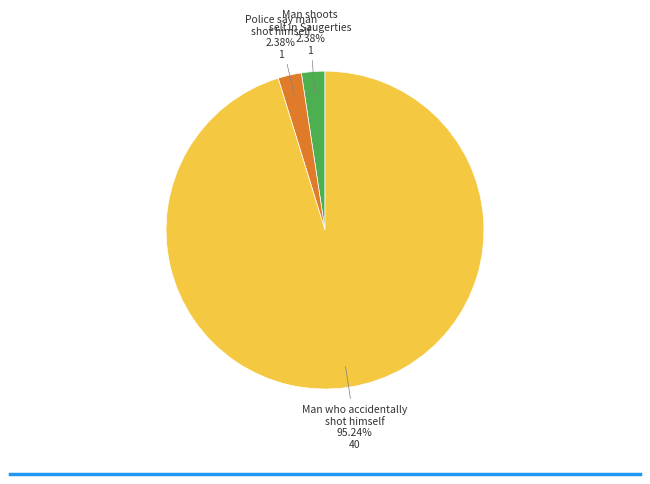

Is there any slice that represents more than half of the pie?

Yes